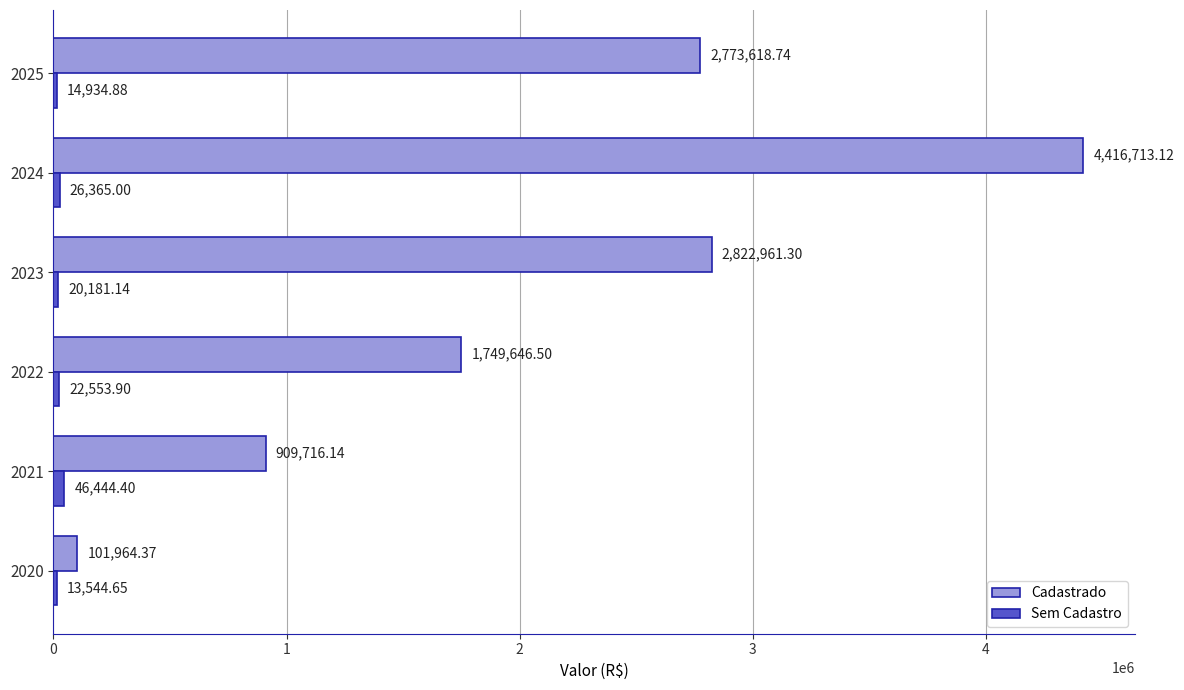

What is the total value across all series at 2024?

4443078.1